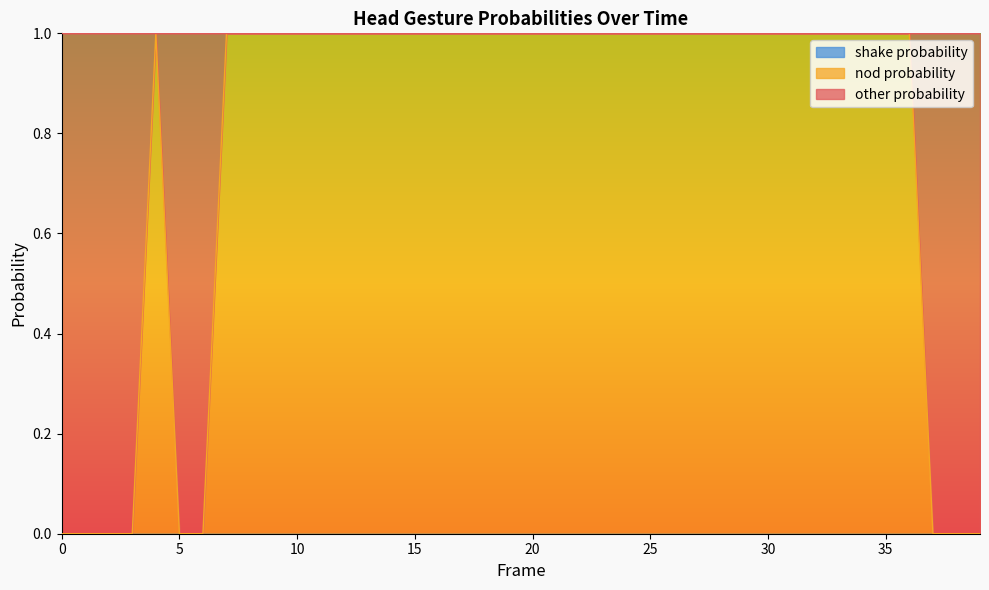

At which category does other probability reach its first local valley?

4